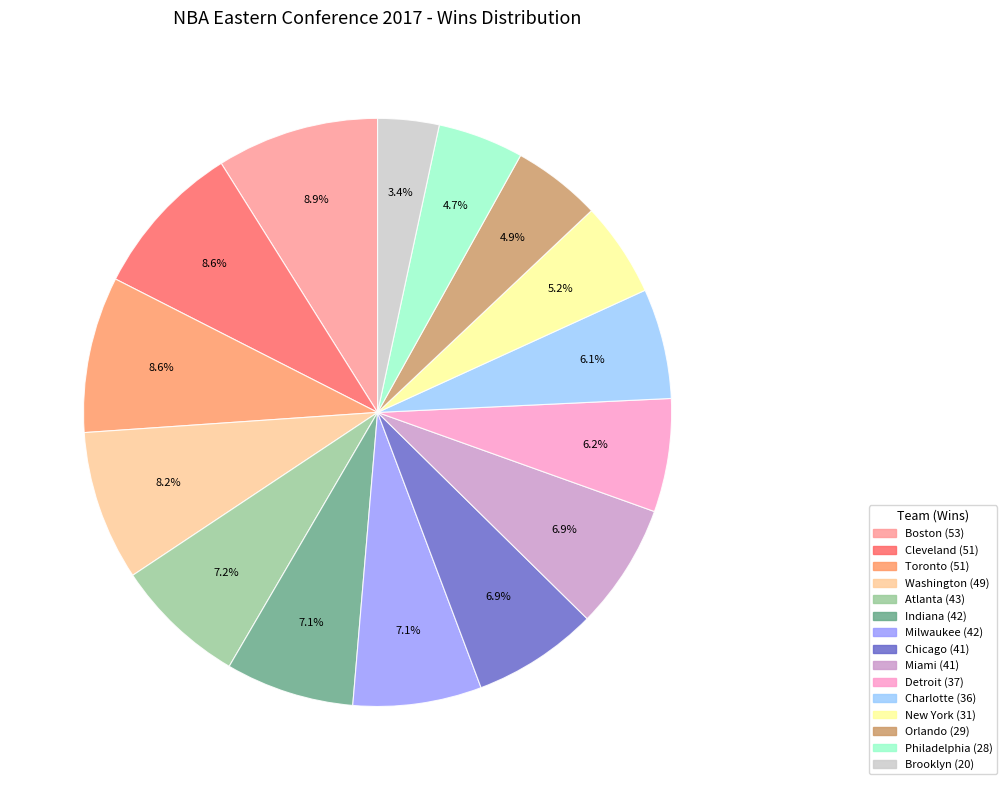

Does Charlotte represent more than half of the total?

No